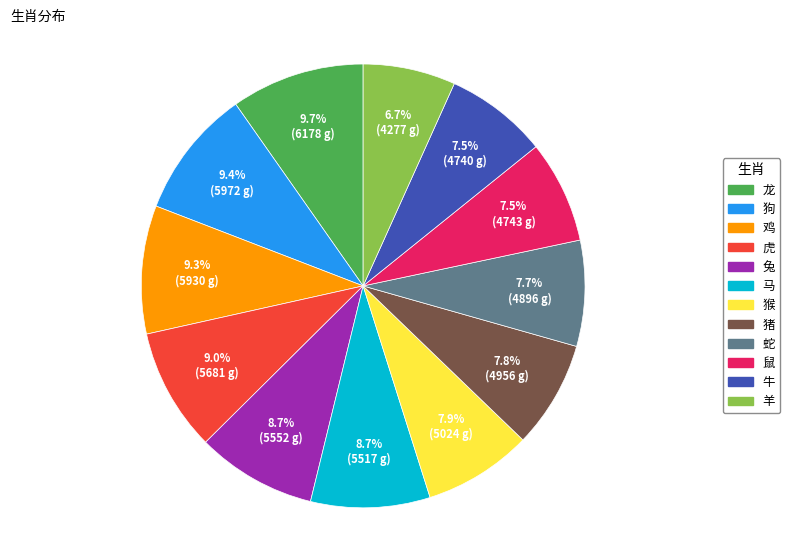

Which category has the smallest portion of the pie?

羊